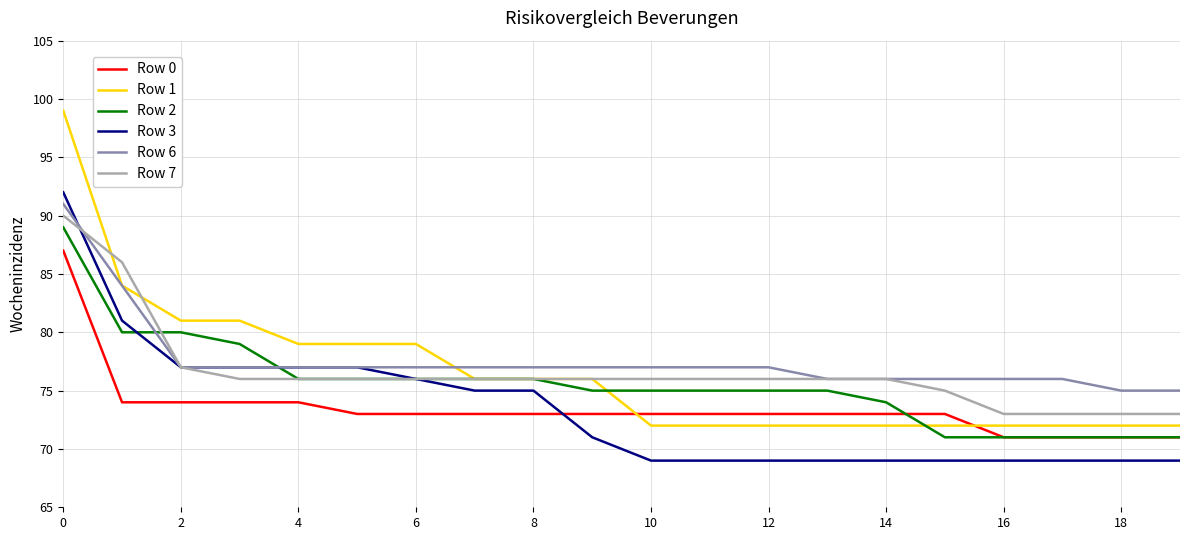

What is the average value of the Row 2 series?

76